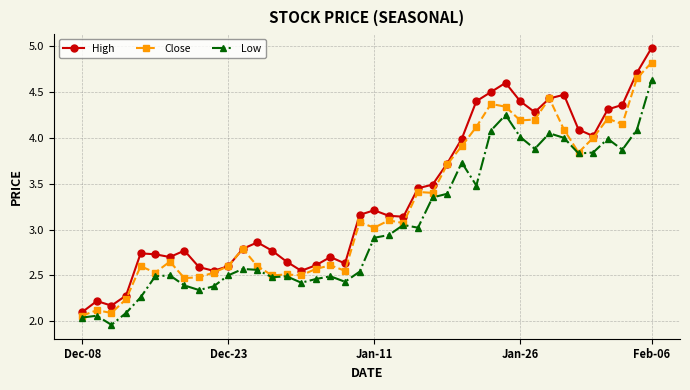

What is the maximum value for Low?

4.6